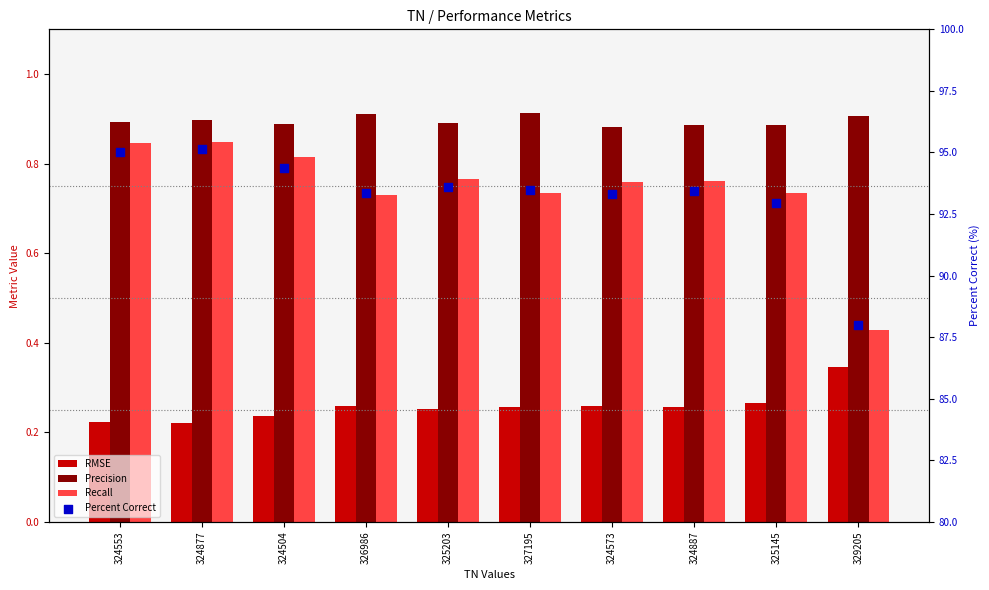

Which series reaches the minimum Y coordinate?

RMSE